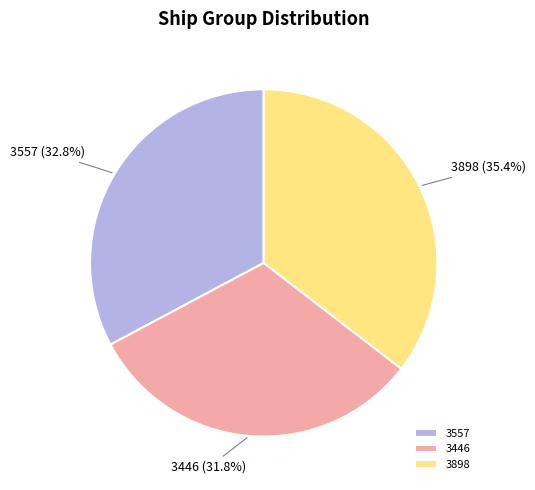

Rank the categories by value from highest to lowest.

3898, 3557, 3446